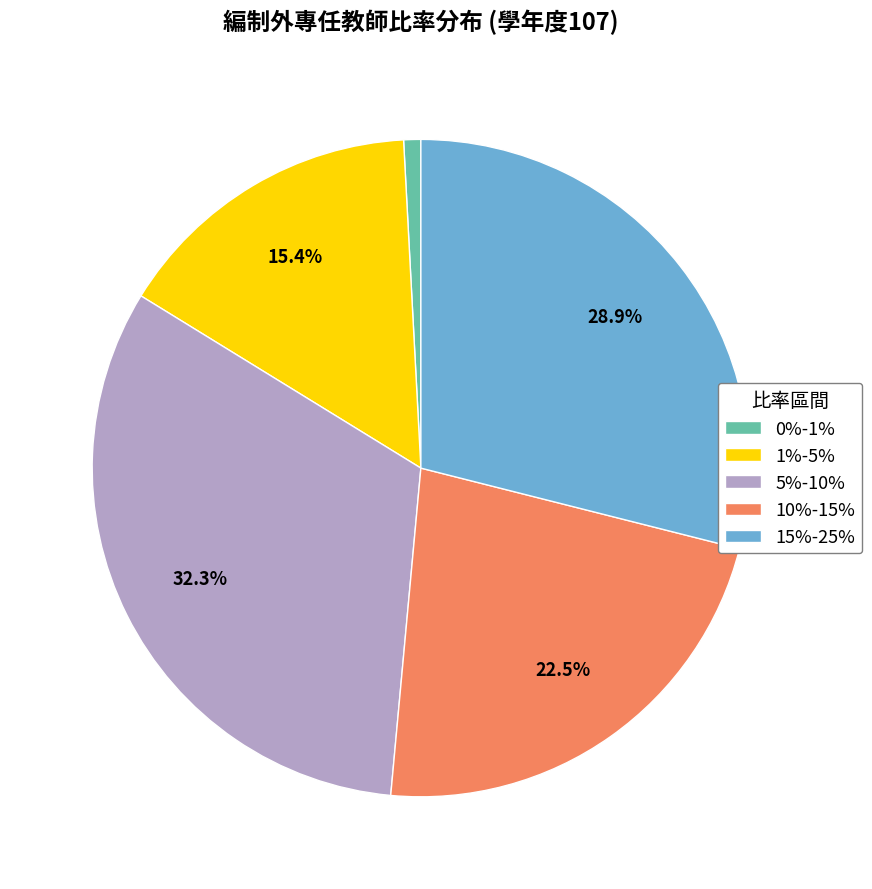

Does 1%-5% represent more than half of the total?

No